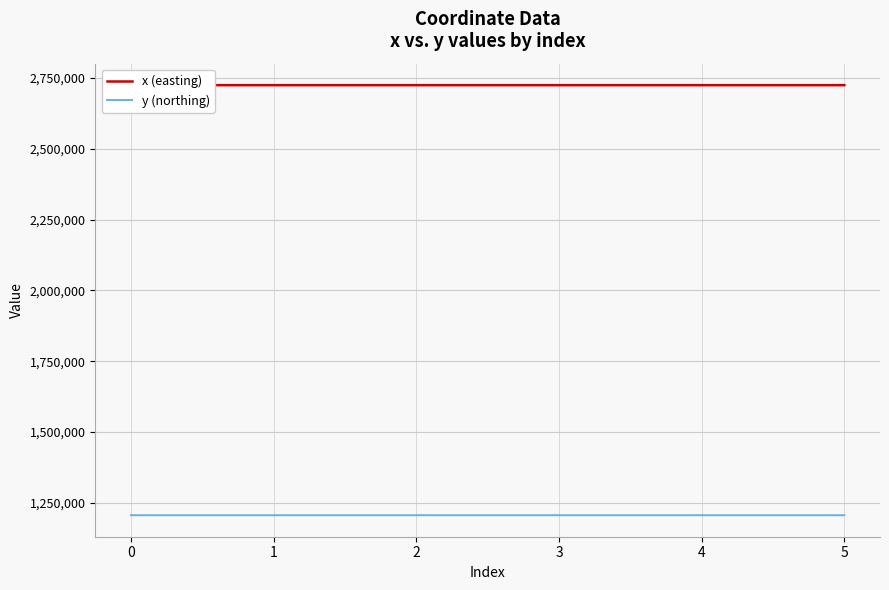

What is the spread (max minus min) of values at 0?

1518196.8